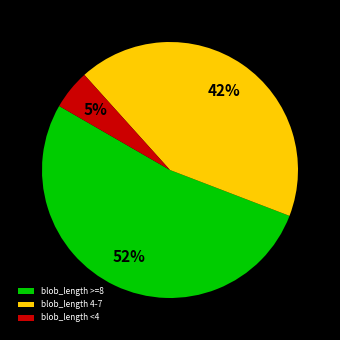

The blob_length <4 slice represents 17% of the pie. True or false?

False